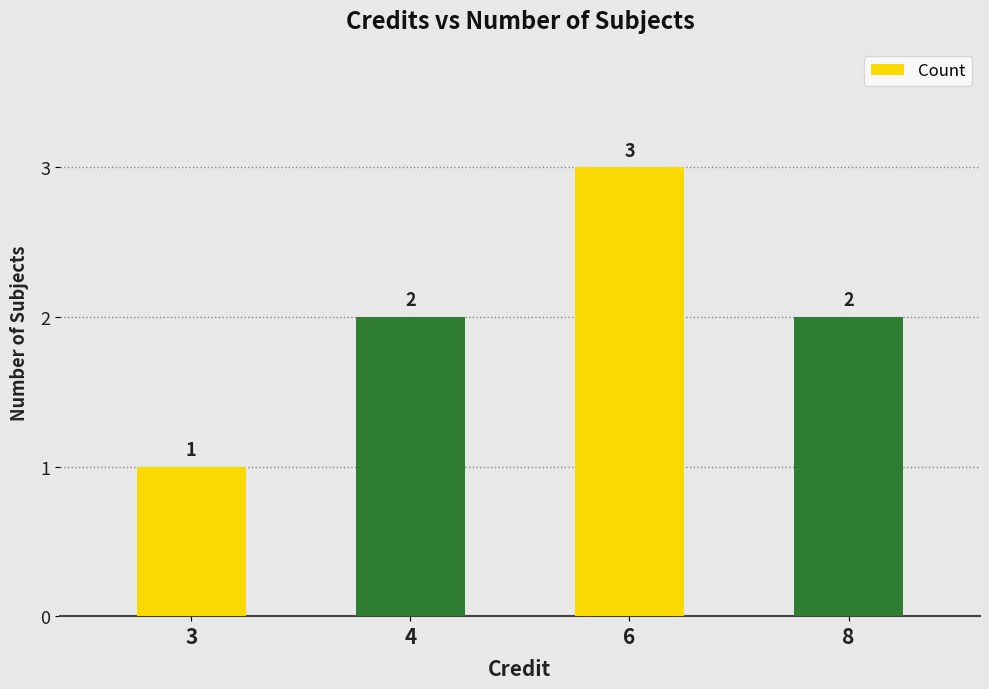

Count the values in the range 2 to 3.

3